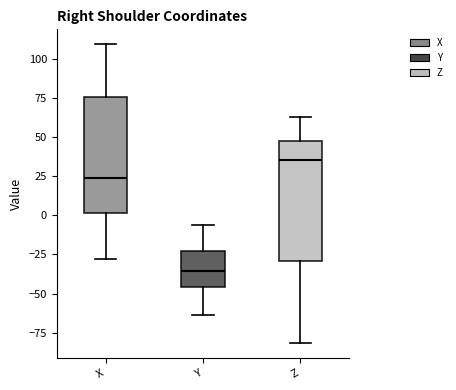

Where is the lower edge of the box for Y on the y-axis? The values are not printed on the chart, so give them approximately, as read against the axis.

-45